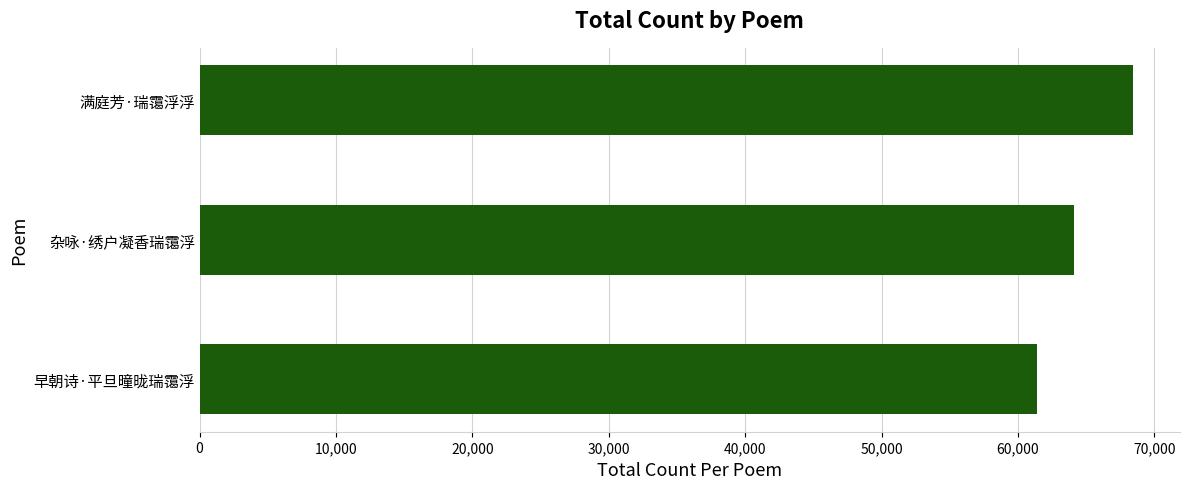

Reading bottom to top, transcribe all the data shown in this chart.

61394	64107	68451